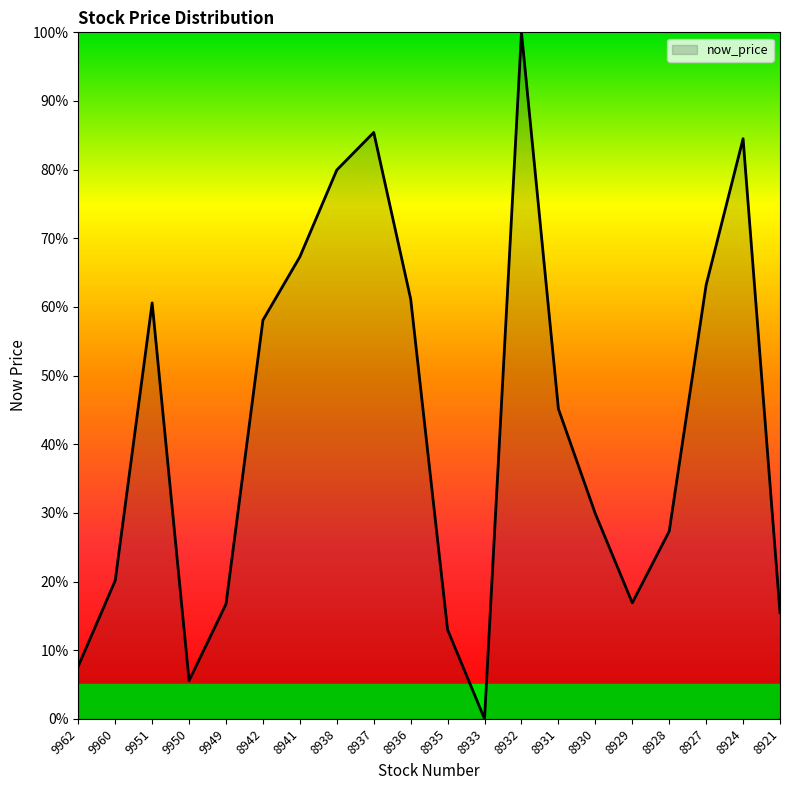

How many lines are shown in the chart?

1